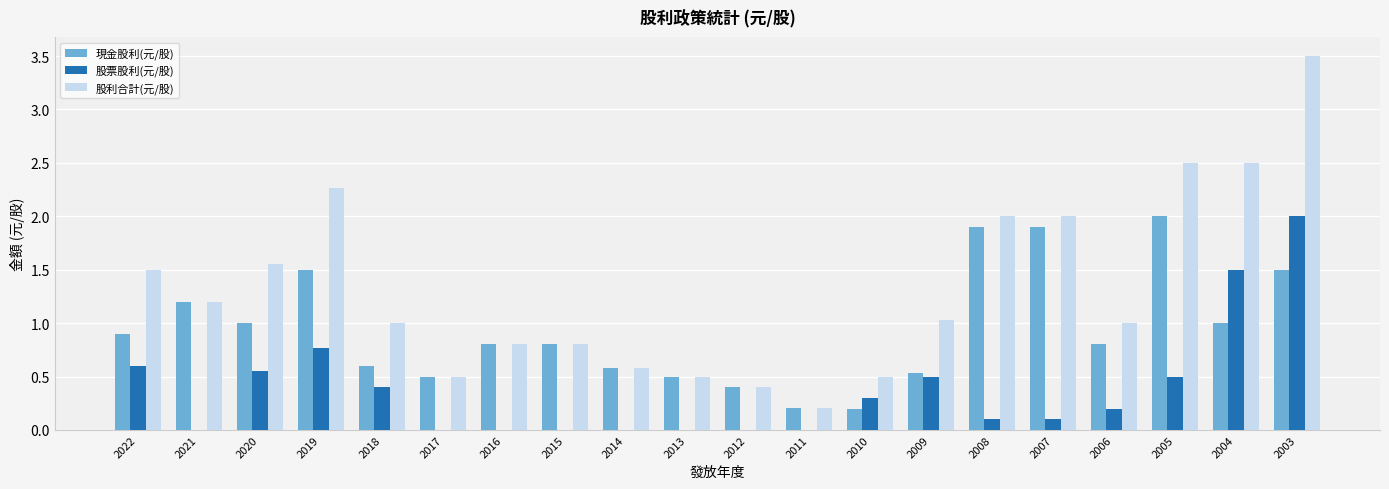

What are all the series names shown in the legend?

現金股利(元/股), 股票股利(元/股), 股利合計(元/股)